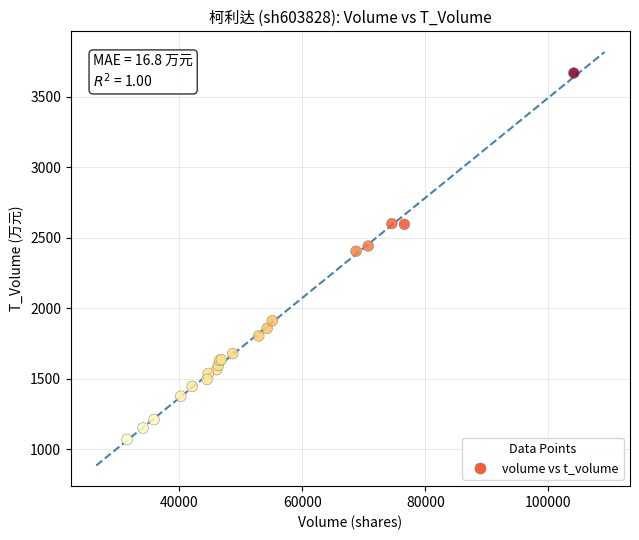

What Y value in the scatter plot is closest to 2368?

2404